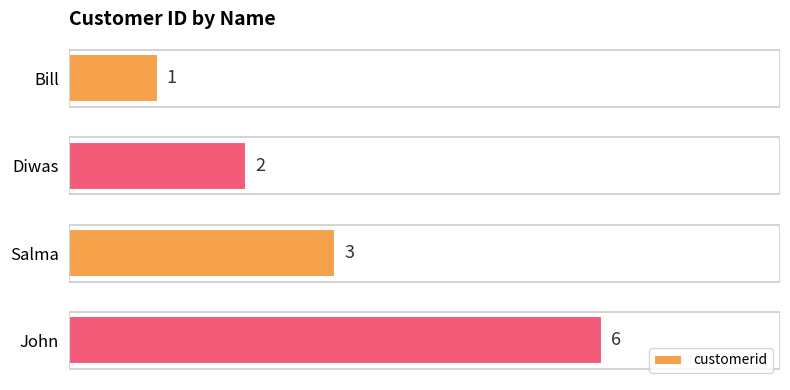

Rank the categories by value from lowest to highest.

Bill, Diwas, Salma, John